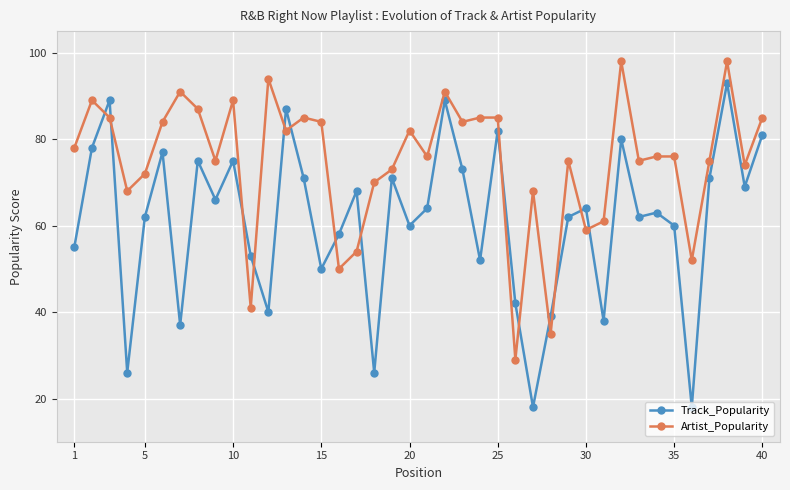

How many series are shown in this chart?

2